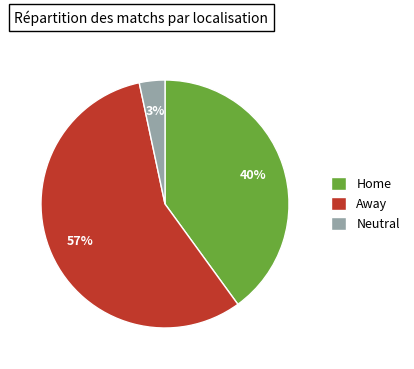

Do Away and Home together represent more than half of the pie?

Yes